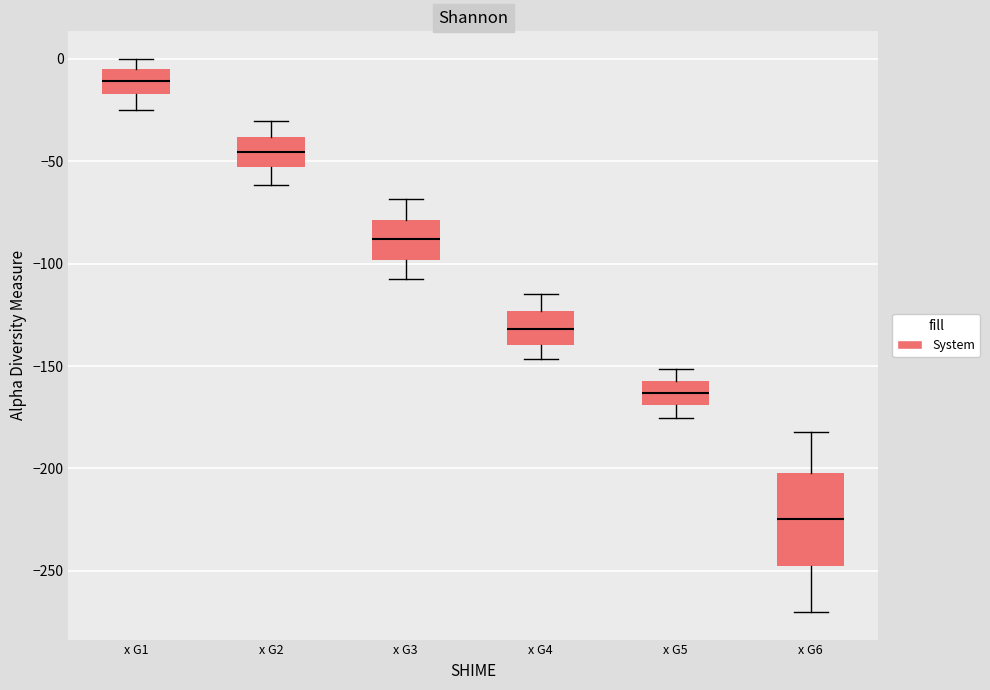

Reading left to right, read every box against the y-axis: the position of its median line, the range the box covers, and the ends of its whiskers. The values are not printed on the chart, so give them approximately, as read against the axis.

x G1: median -10, box -15 to -5, whiskers -25 to 0
x G2: median -45, box -55 to -40, whiskers -60 to -30
x G3: median -90, box -100 to -80, whiskers -105 to -70
x G4: median -130, box -140 to -125, whiskers -145 to -115
x G5: median -165, box -170 to -160, whiskers -175 to -150
x G6: median -225, box -245 to -200, whiskers -270 to -180